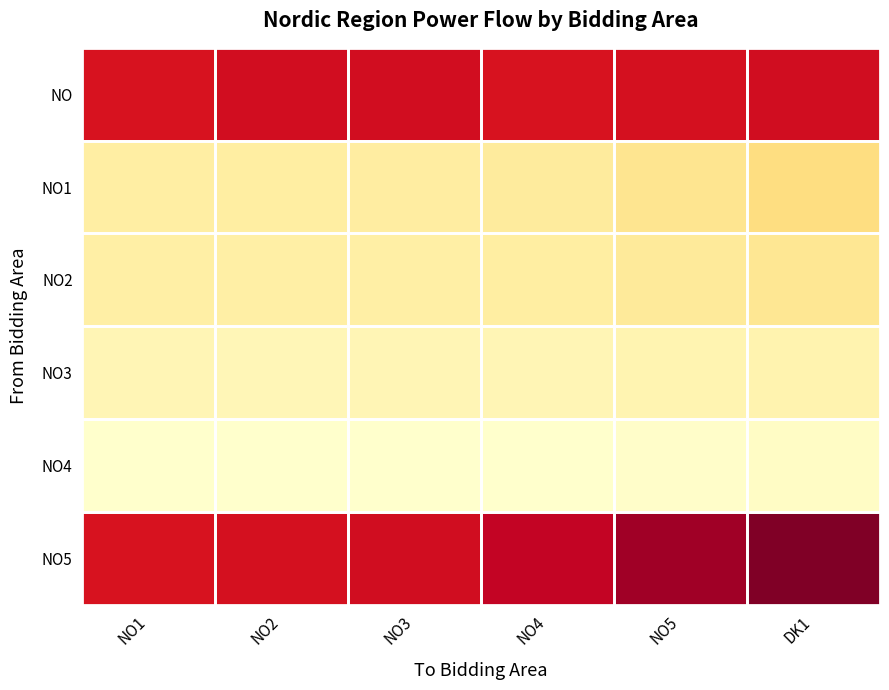

How many data points does each series have?

6